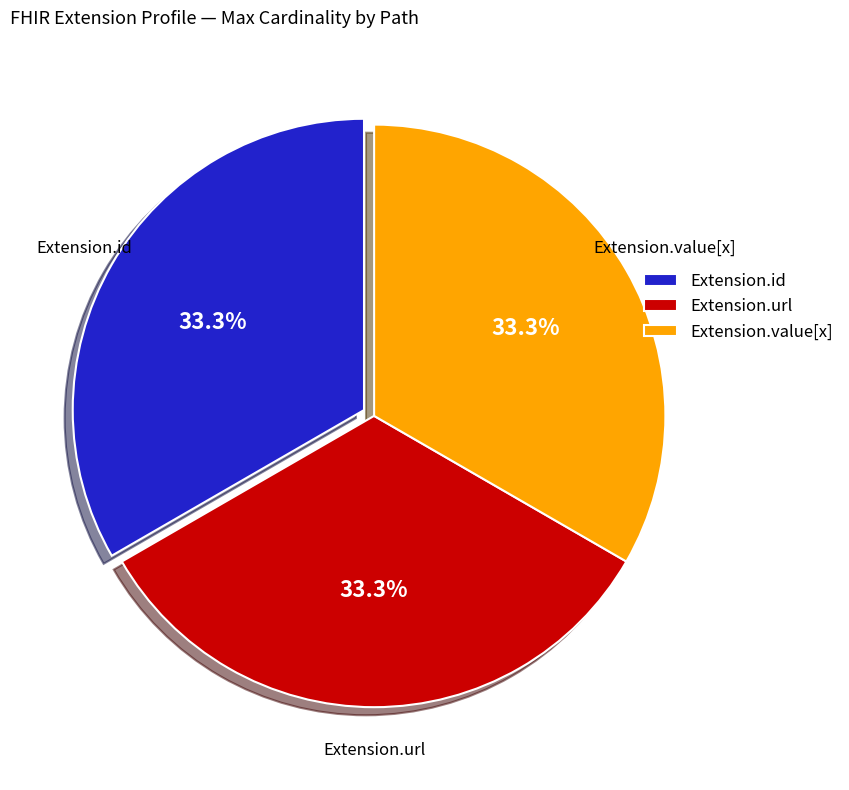

What is the ratio of the value at Extension.value[x] to the value at Extension.url?

1.0